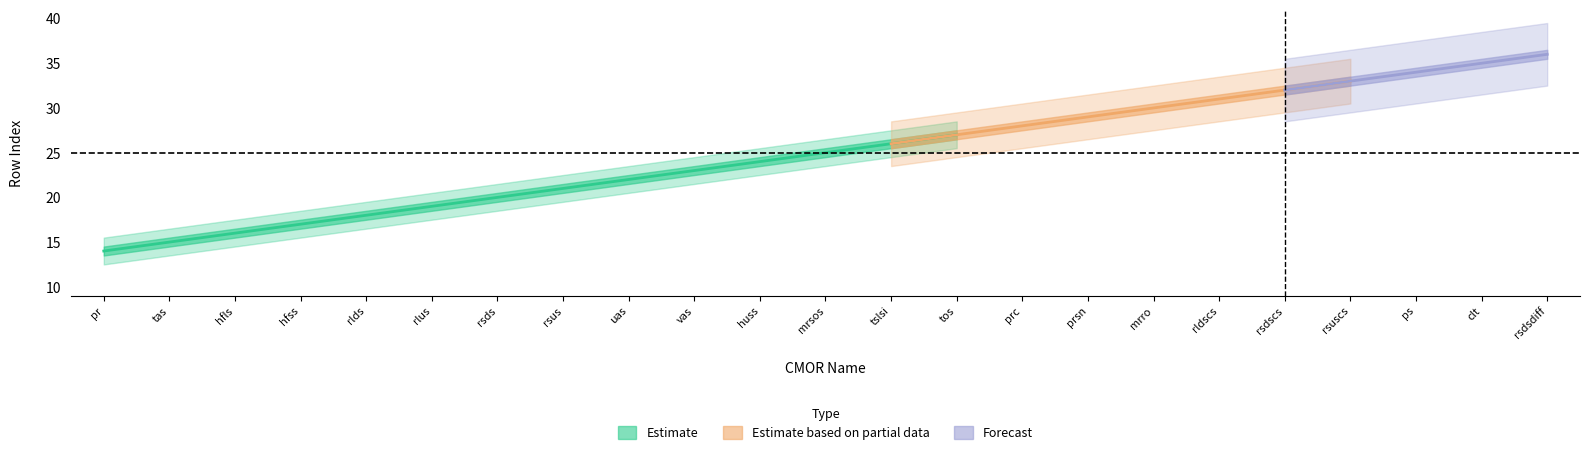

Does the chart display data point markers on the line(s)?

No